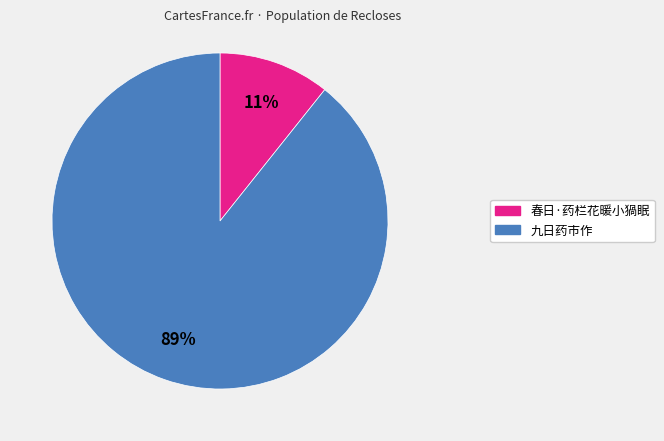

Do 九日药市作 and 春日·药栏花暖小猧眠 together represent more than half of the pie?

Yes